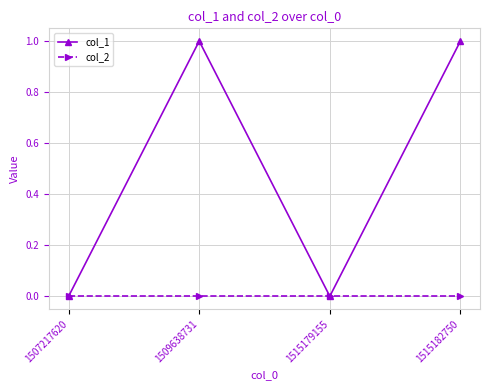

Rank the series by their average value, from highest to lowest.

col_1, col_2